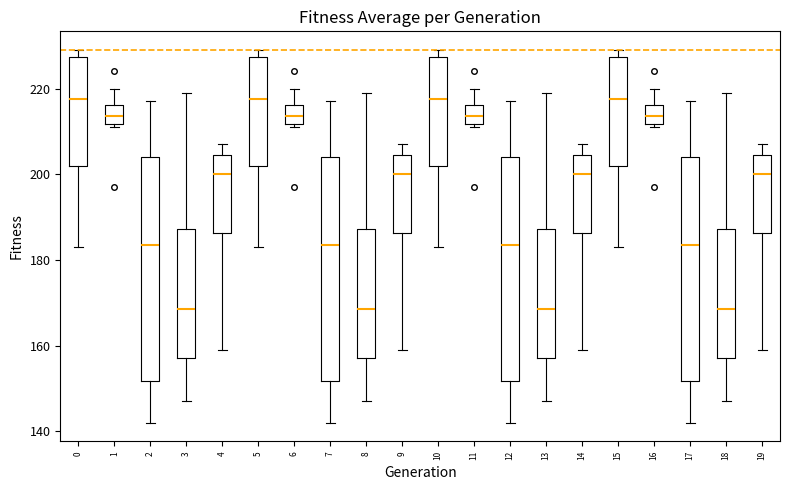

Reading left to right, transcribe this box plot: for each box, give where its median line is, the range the box spans, and where its two whiskers end, as read against the y-axis. The values are not printed on the chart, so give them approximately, as read against the axis.

0: median 218, box 202 to 228, whiskers 184 to 230
1: median 214, box 212 to 216, whiskers 212 (just below the box's lower edge) to 220
2: median 184, box 152 to 204, whiskers 142 to 218
3: median 168, box 158 to 188, whiskers 148 to 220
4: median 200, box 186 to 204, whiskers 160 to 208
5: median 218, box 202 to 228, whiskers 184 to 230
6: median 214, box 212 to 216, whiskers 212 (just below the box's lower edge) to 220
7: median 184, box 152 to 204, whiskers 142 to 218
8: median 168, box 158 to 188, whiskers 148 to 220
9: median 200, box 186 to 204, whiskers 160 to 208
10: median 218, box 202 to 228, whiskers 184 to 230
11: median 214, box 212 to 216, whiskers 212 (just below the box's lower edge) to 220
12: median 184, box 152 to 204, whiskers 142 to 218
13: median 168, box 158 to 188, whiskers 148 to 220
14: median 200, box 186 to 204, whiskers 160 to 208
15: median 218, box 202 to 228, whiskers 184 to 230
16: median 214, box 212 to 216, whiskers 212 (just below the box's lower edge) to 220
17: median 184, box 152 to 204, whiskers 142 to 218
18: median 168, box 158 to 188, whiskers 148 to 220
19: median 200, box 186 to 204, whiskers 160 to 208